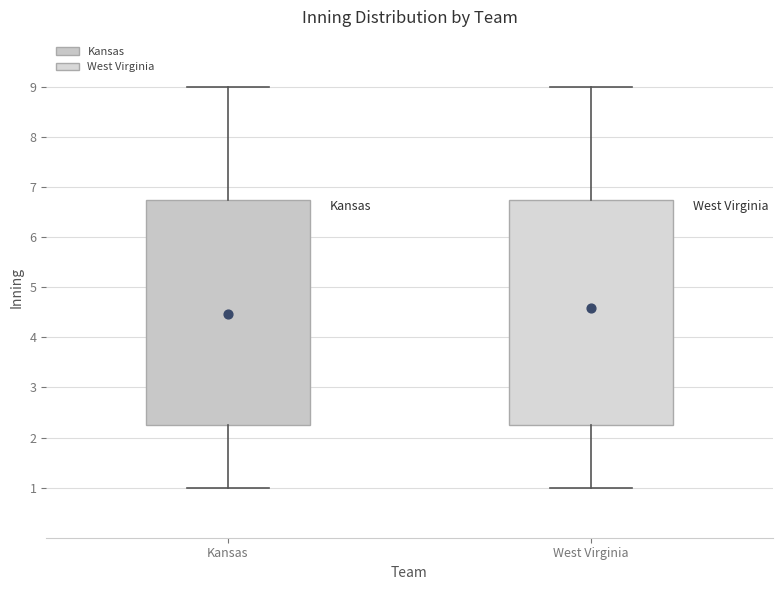

Reading left to right, transcribe this box plot: for each box, give where its median line is, the range the box spans, and where its two whiskers end, as read against the y-axis. The values are not printed on the chart, so give them approximately, as read against the axis.

Kansas: median 4.0, box 2.3 to 6.8, whiskers 1.0 to 9.0
West Virginia: median 5.0, box 2.3 to 6.8, whiskers 1.0 to 9.0